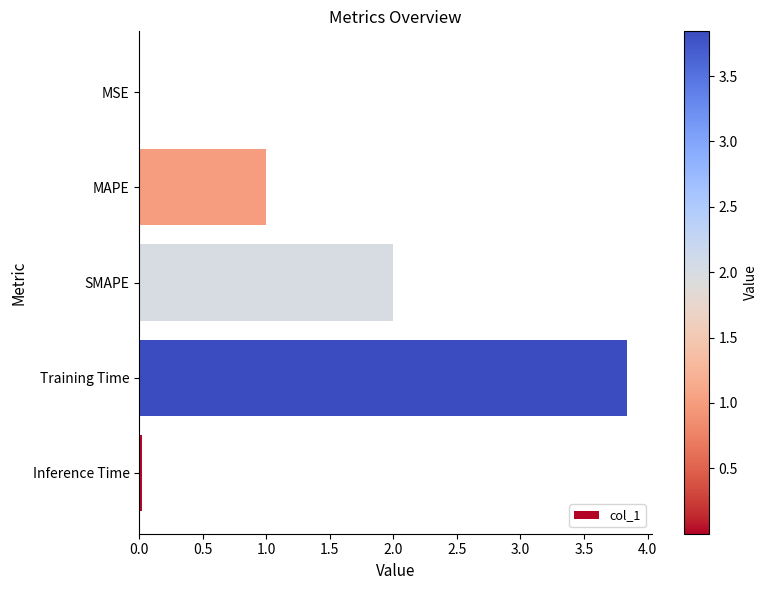

What is the sum of all values?

6.9